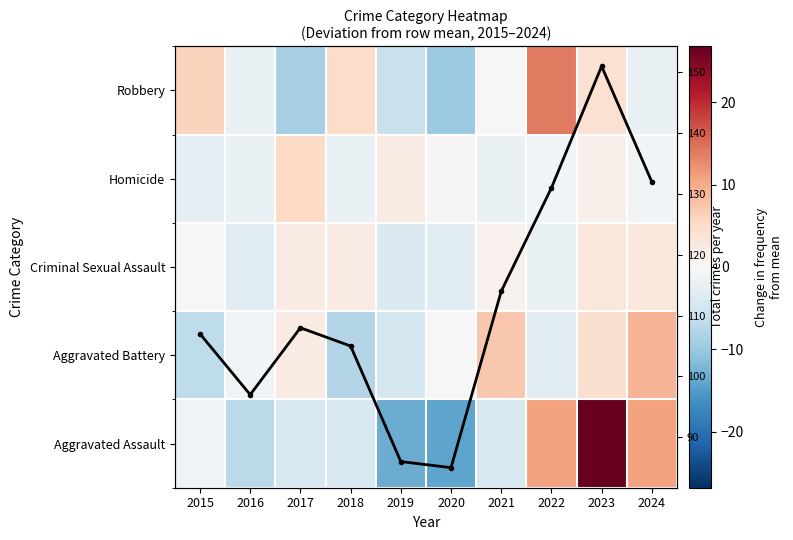

How many values in the Aggravated Assault series are below -4?

6